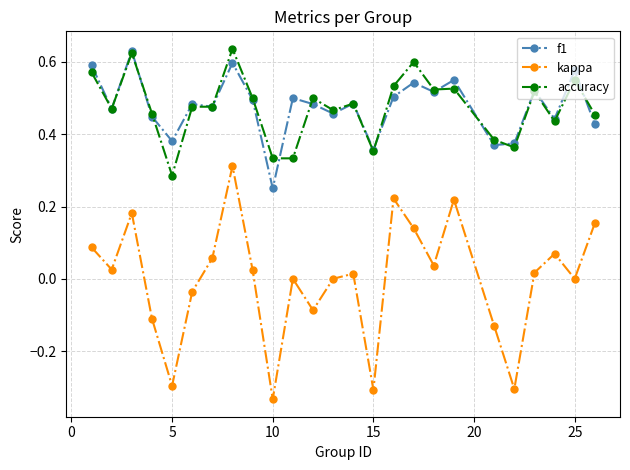

True or false: kappa and accuracy cross at least once.

False